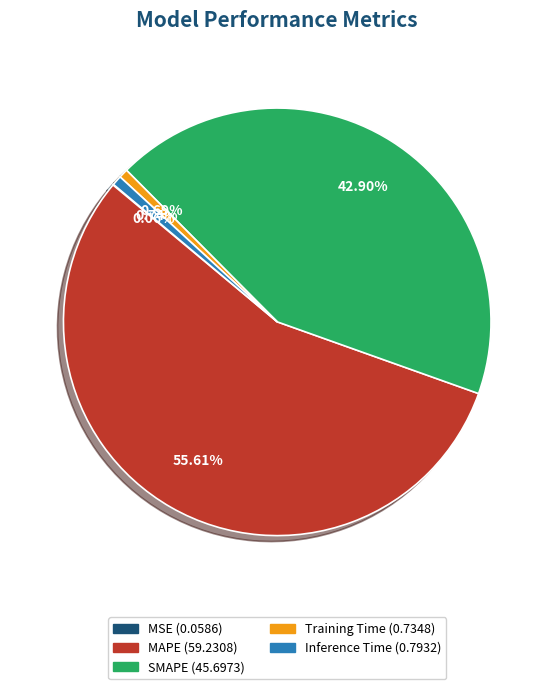

To the nearest percent, what percentage of the pie is MAPE?

56%